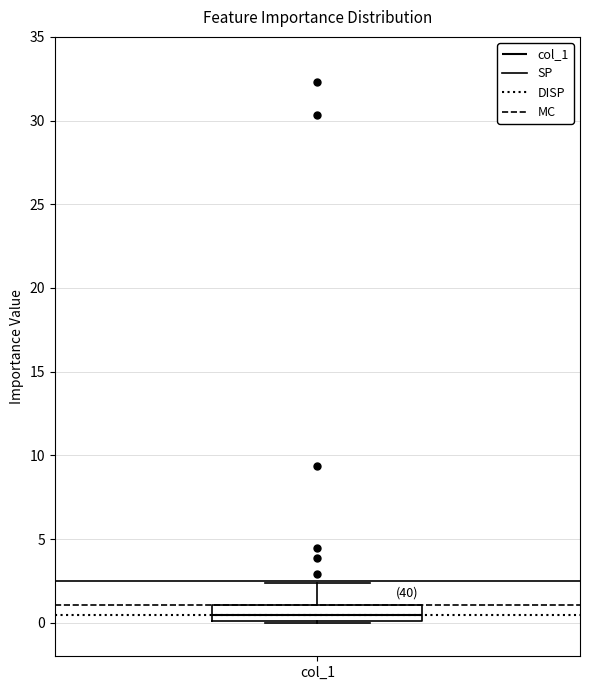

Read this box plot against the y-axis: the position of the median line, the range covered by the box, and the ends of both whiskers. The values are not printed on the chart, so give them approximately, as read against the axis.

median 0.5, box 0.0 to 1.0, whiskers 0.0 to 2.5